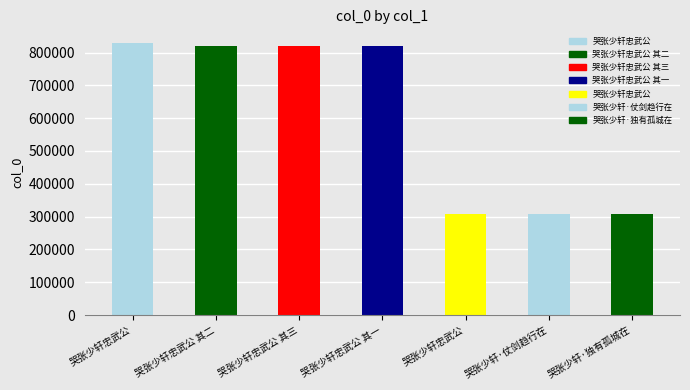

How many values are below 819674?

3